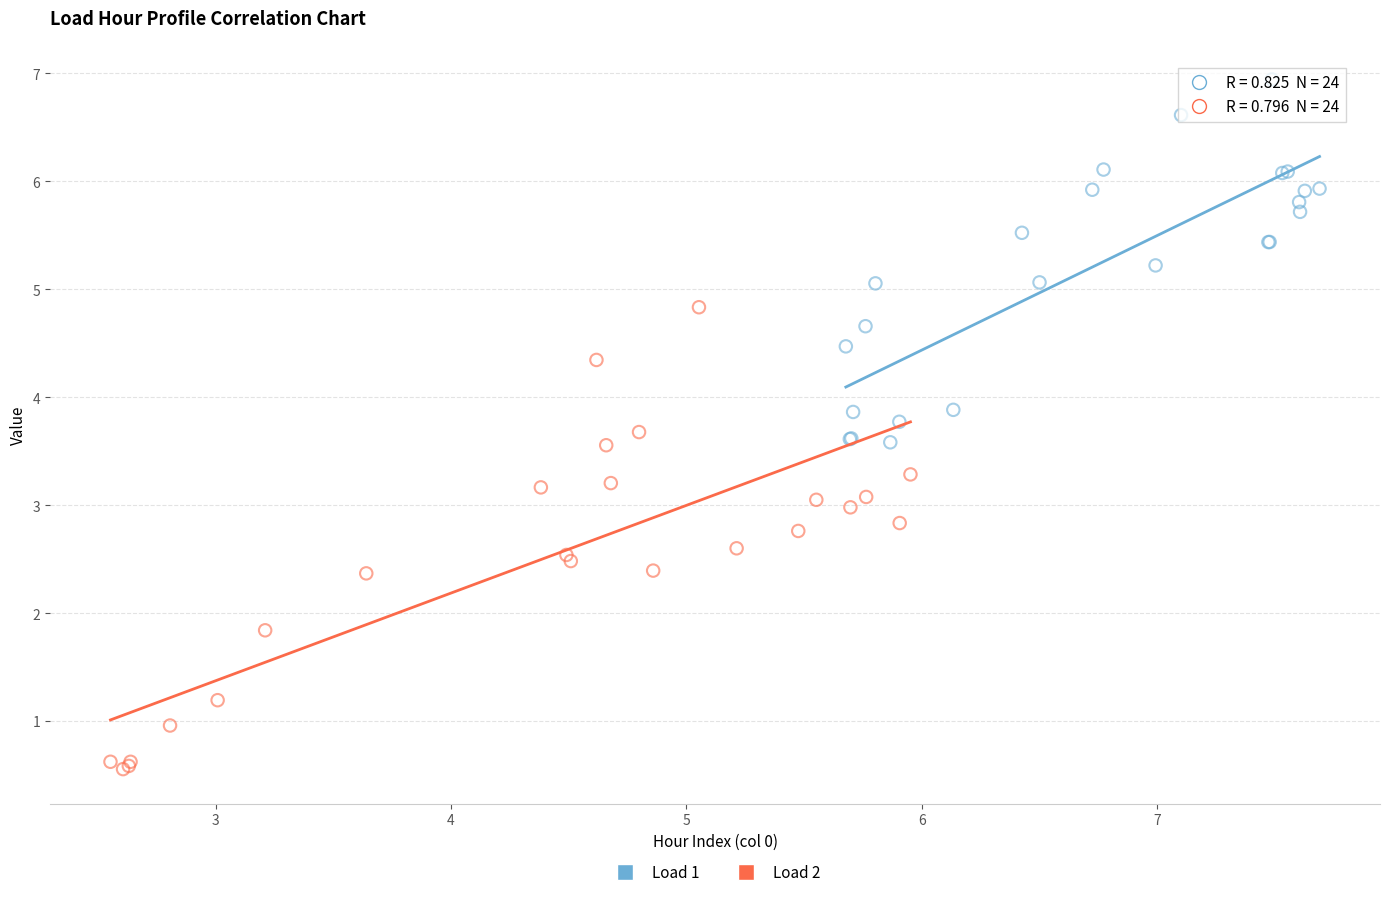

Which series contains the highest Y value?

Load 1